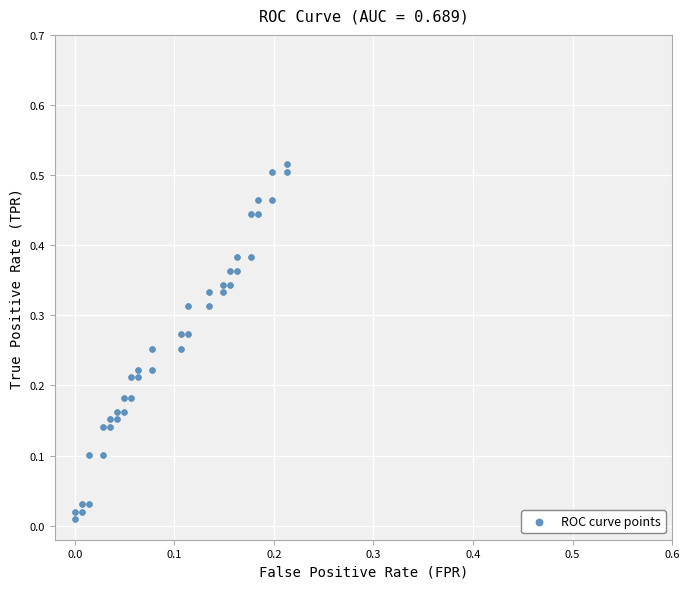

How many data points are displayed?

40